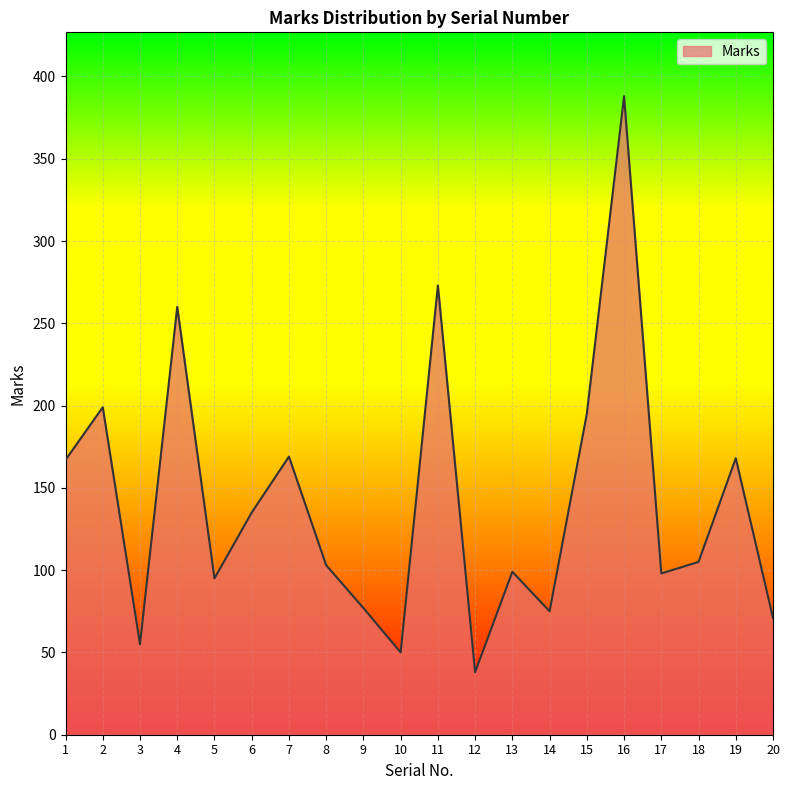

The value at 13 is 99. True or false?

True